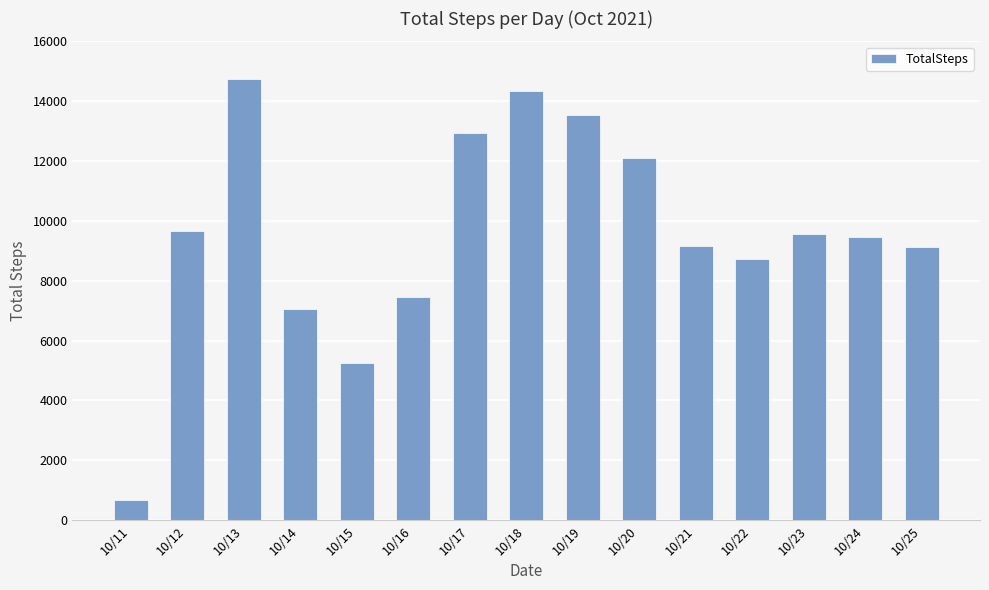

At which label does the data first exceed 9453?

10/12